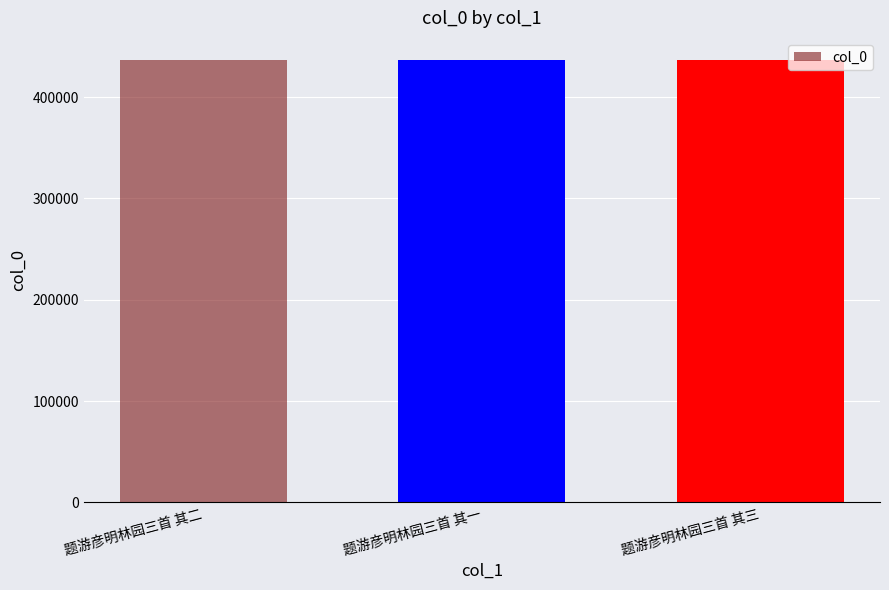

Count the values in the range 436525 to 436527.

3